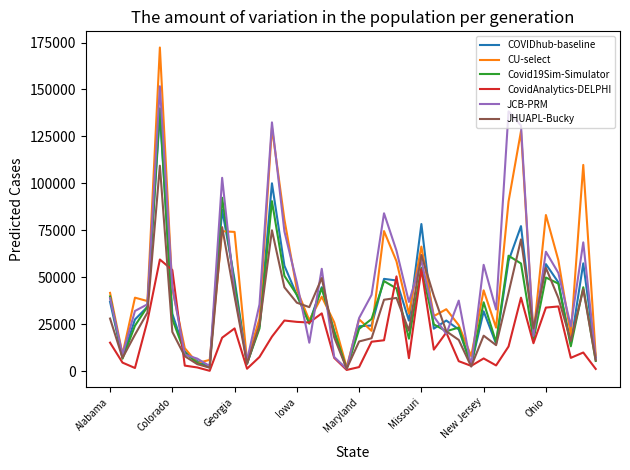

What is the greatest value displayed?

172364.0